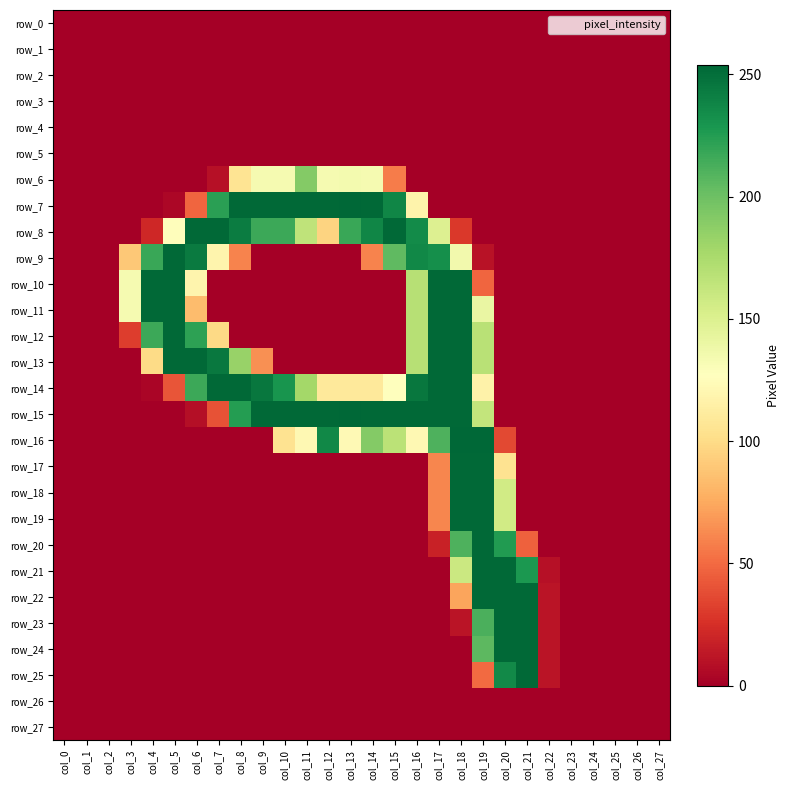

Rank the series at col_14 from highest to lowest value.

row_7, row_15, row_8, row_16, row_6, row_14, row_9, row_0, row_1, row_2, row_3, row_4, row_5, row_10, row_11, row_12, row_13, row_17, row_18, row_19, row_20, row_21, row_22, row_23, row_24, row_25, row_26, row_27